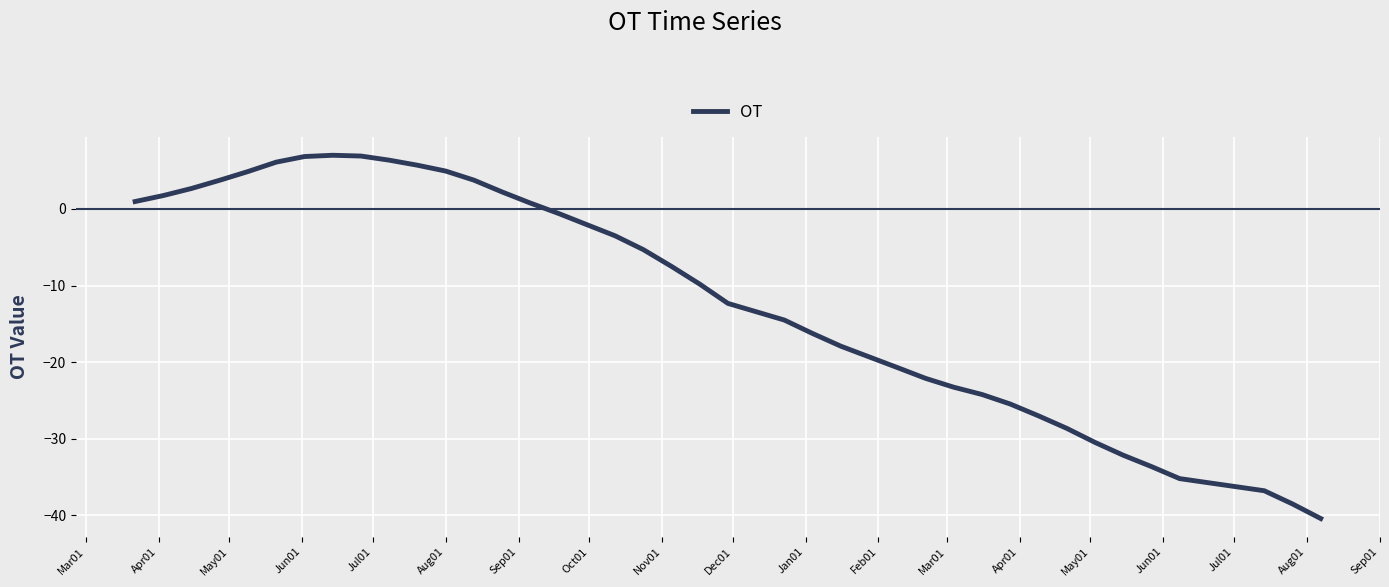

What is the maximum value shown in the chart?

7.0